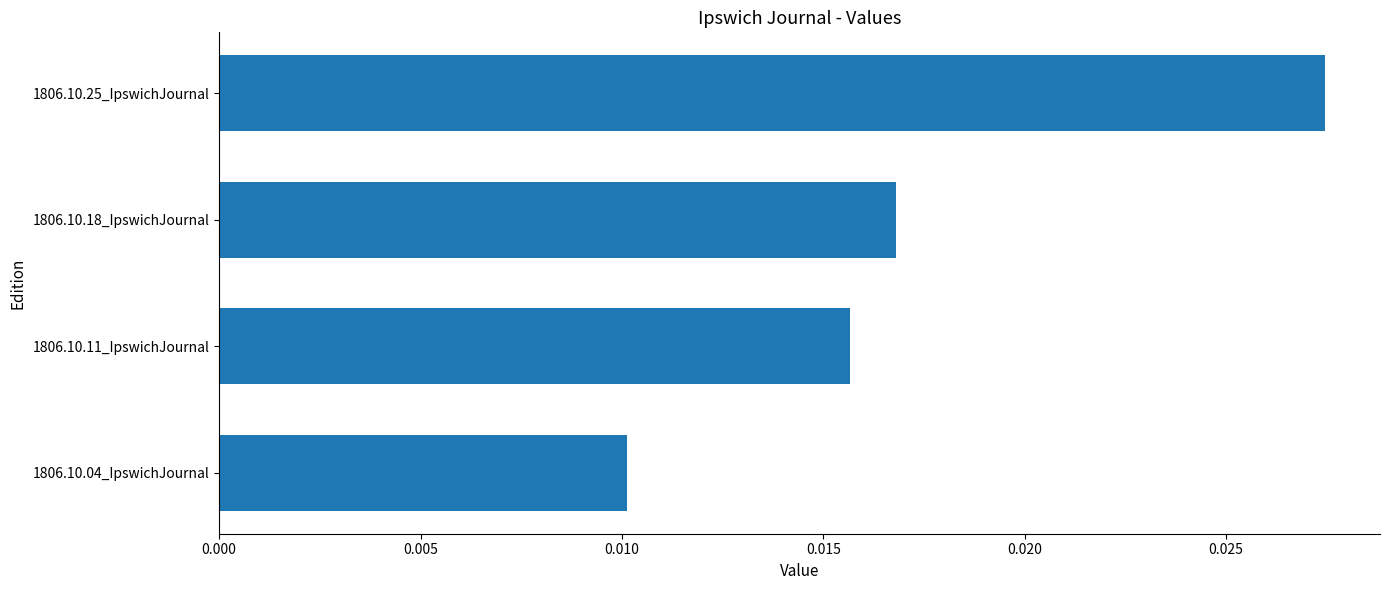

Are the bars horizontal?

Yes